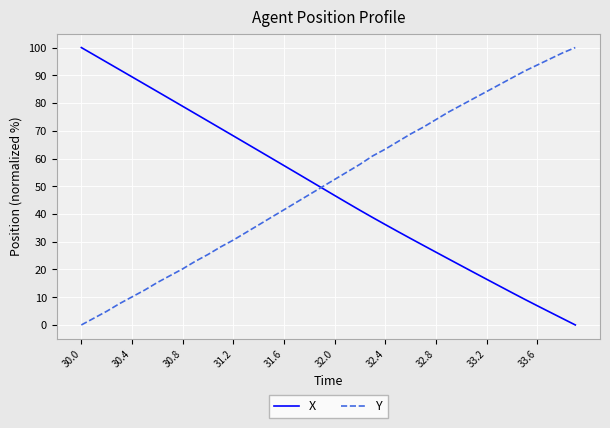

True or false: Y has more than 2 points higher than both neighbors.

False